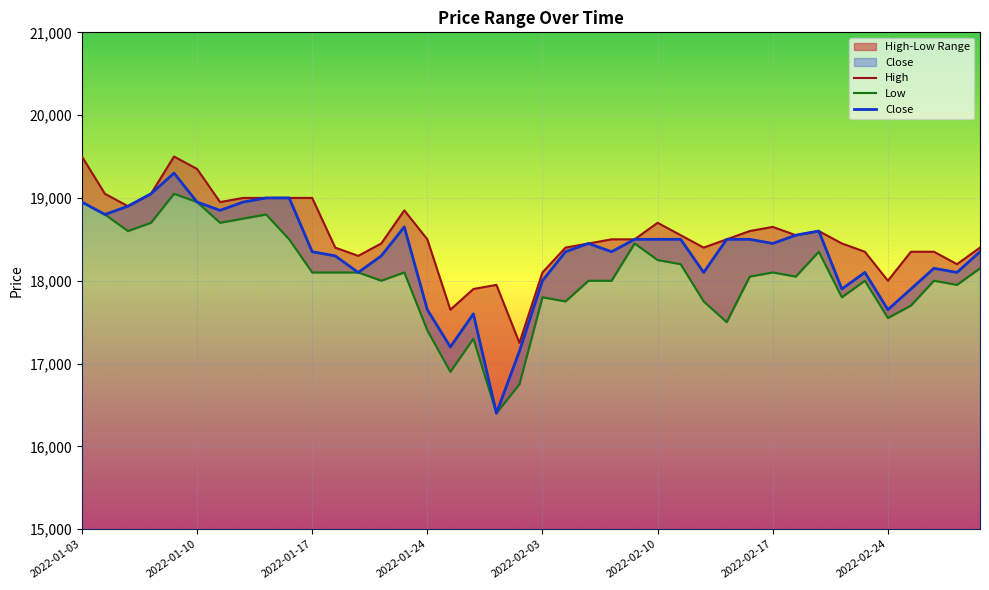

Rank the categories by Close value from highest to lowest.

2022-01-07, 2022-01-06, 2022-01-13, 2022-01-14, 2022-01-03, 2022-01-10, 2022-01-12, 2022-01-05, 2022-01-11, 2022-01-04, 2022-01-21, 2022-02-21, 2022-02-18, 2022-02-09, 2022-02-10, 2022-02-11, 2022-02-15, 2022-02-16, 2022-02-07, 2022-02-17, 2022-01-17, 2022-02-04, 2022-02-08, 2022-03-03, 2022-01-18, 2022-01-20, 2022-02-28, 2022-01-19, 2022-02-14, 2022-02-23, 2022-03-02, 2022-02-03, 2022-02-22, 2022-02-25, 2022-01-24, 2022-02-24, 2022-01-26, 2022-01-25, 2022-01-28, 2022-01-27